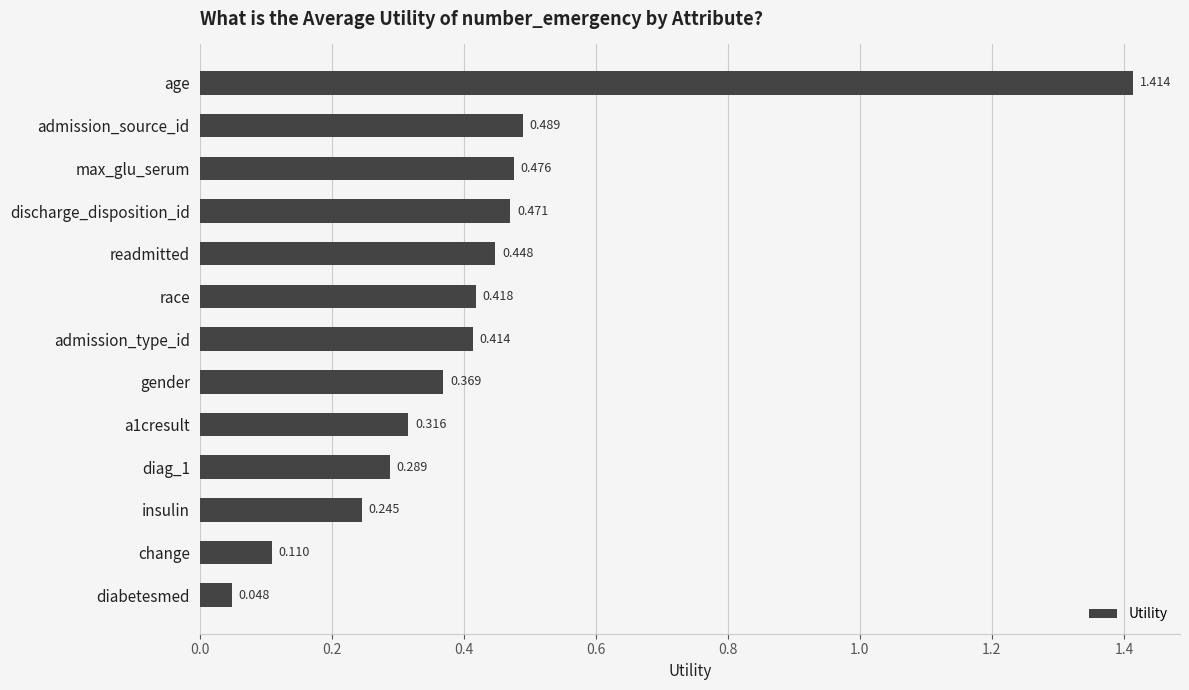

What is the label of the 8th bar from the bottom?

race